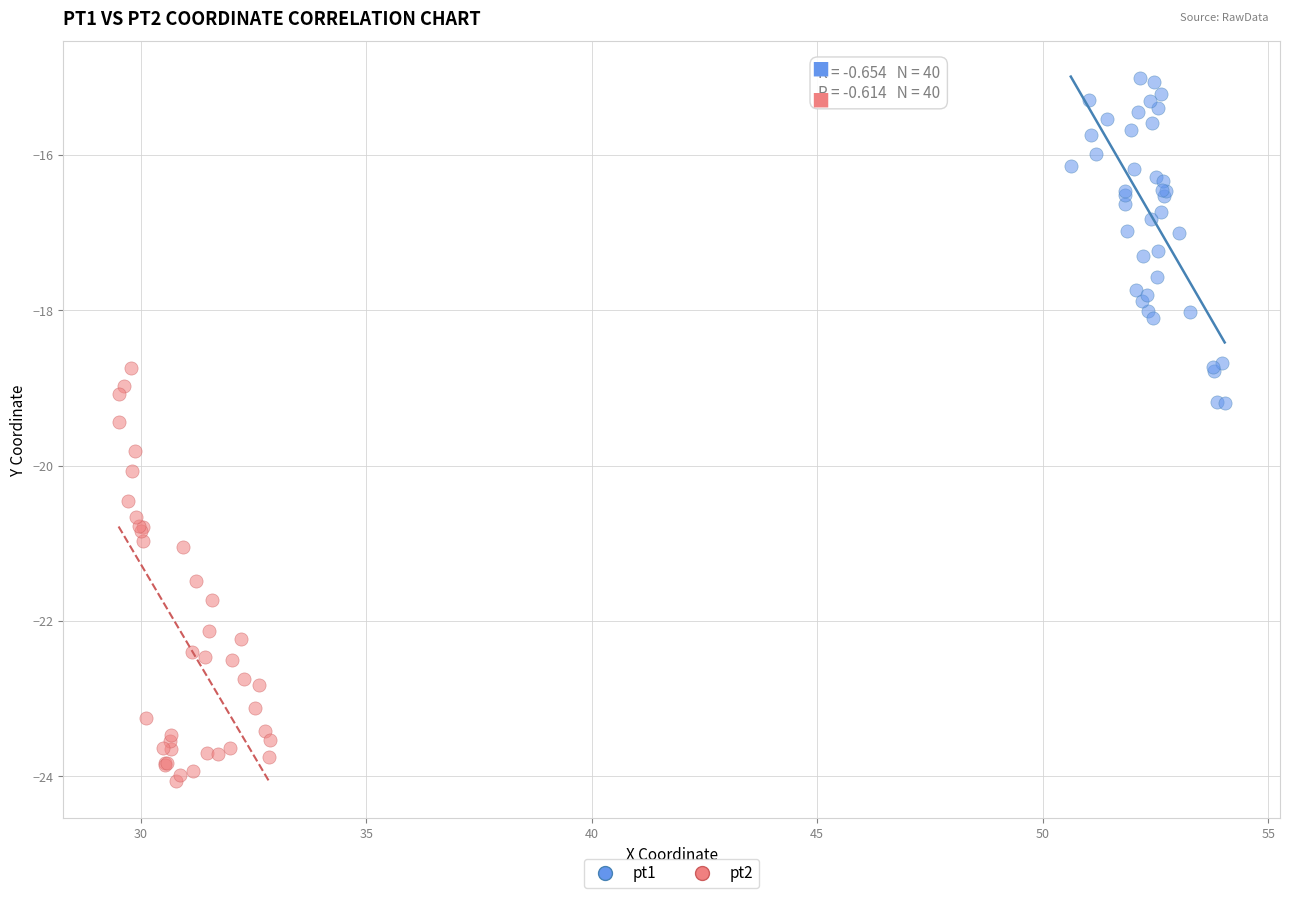

Which series contains the lowest Y value?

pt2